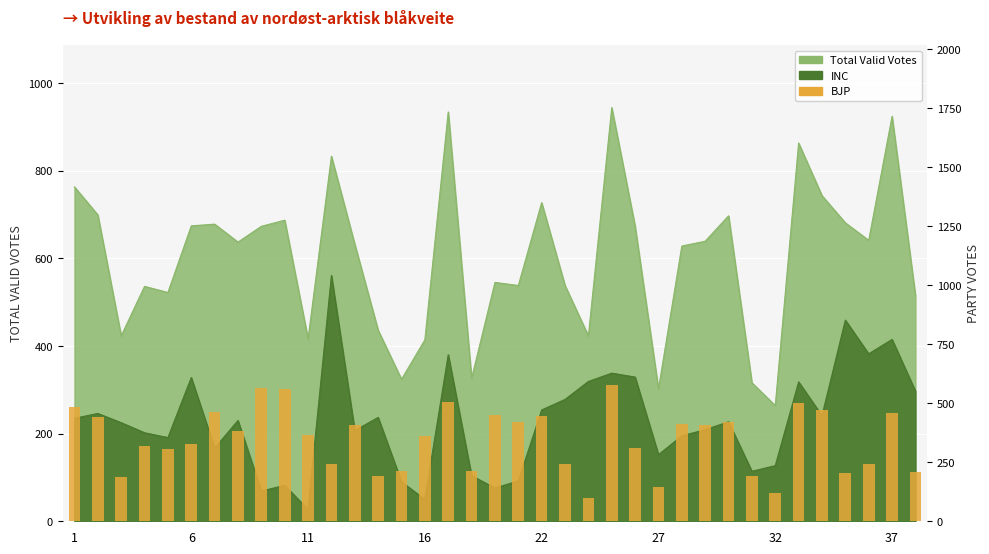

Reading left to right, extract all data points from this chart.

486	441	186	318	306	326	465	381	566	560	365	242	408	192	215	360	507	213	451	421	447	241	97	576	311	144	412	407	422	192	118	501	473	205	244	457	208